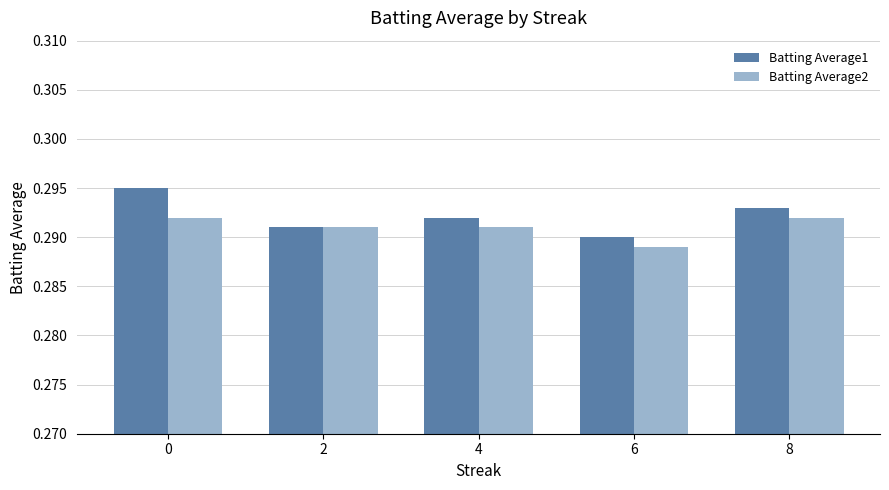

What is the sum of all Batting Average1 values?

1.5